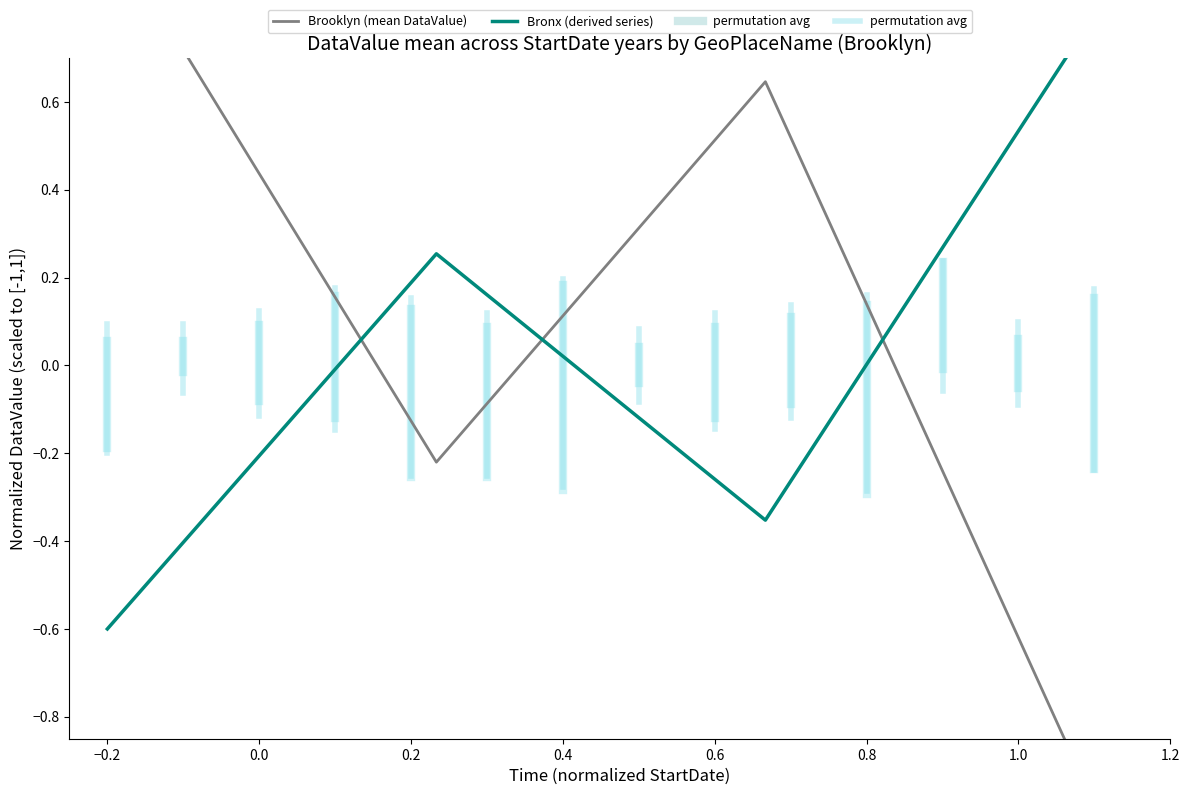

Is this an area chart (filled region under the line)?

No